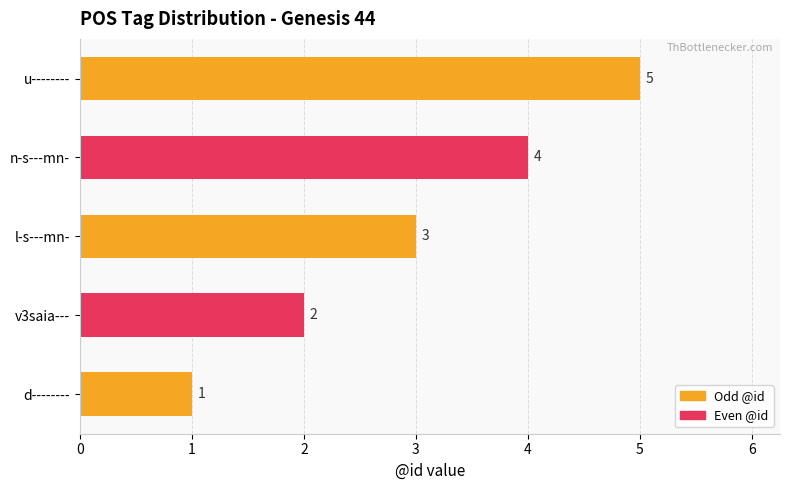

What is the change in value from n-s---mn- to u--------?

+1